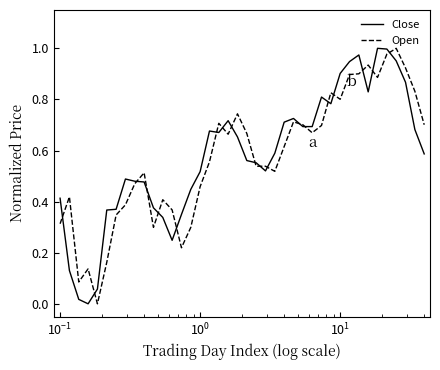

What are all the series names shown in the legend?

Close, Open